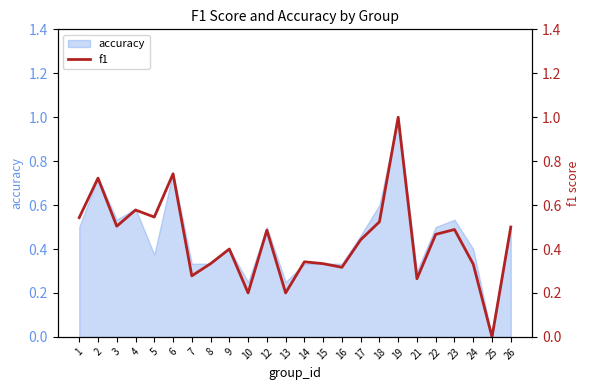

Read the value at 18.

0.5